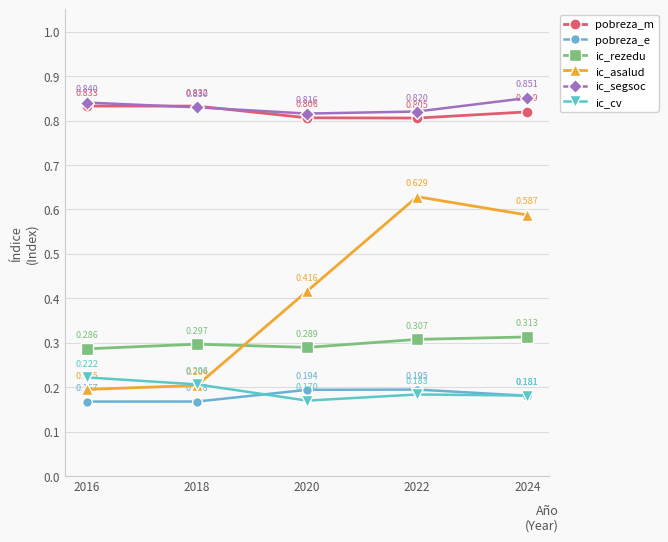

Which series has the largest range (max minus min)?

ic_asalud